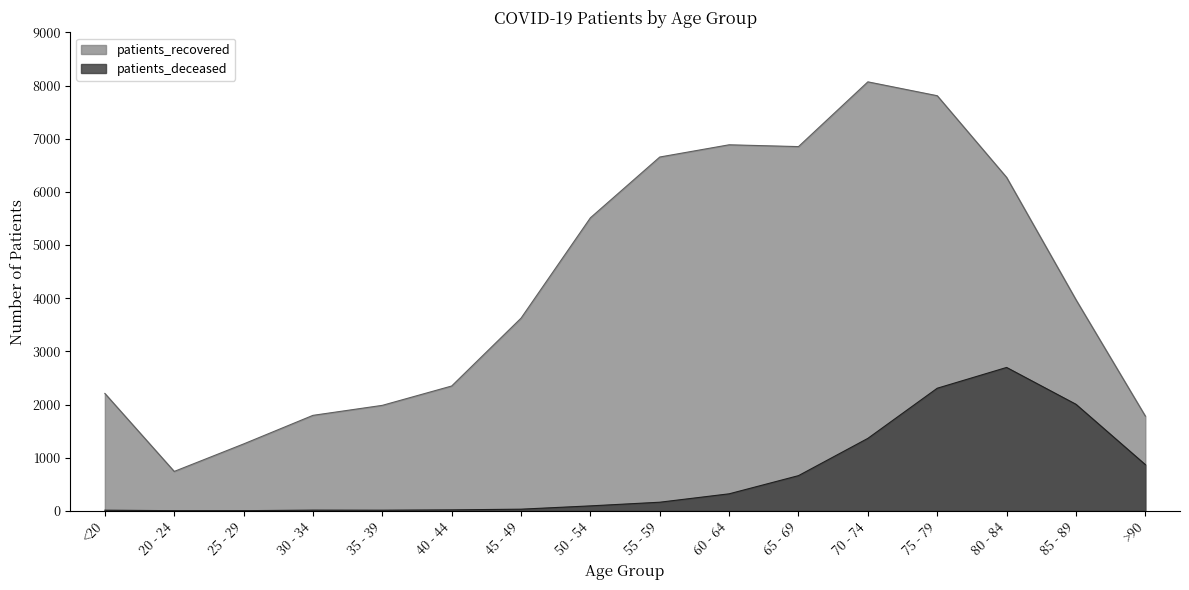

What is the spread (max minus min) of values at 80 - 84?

3575